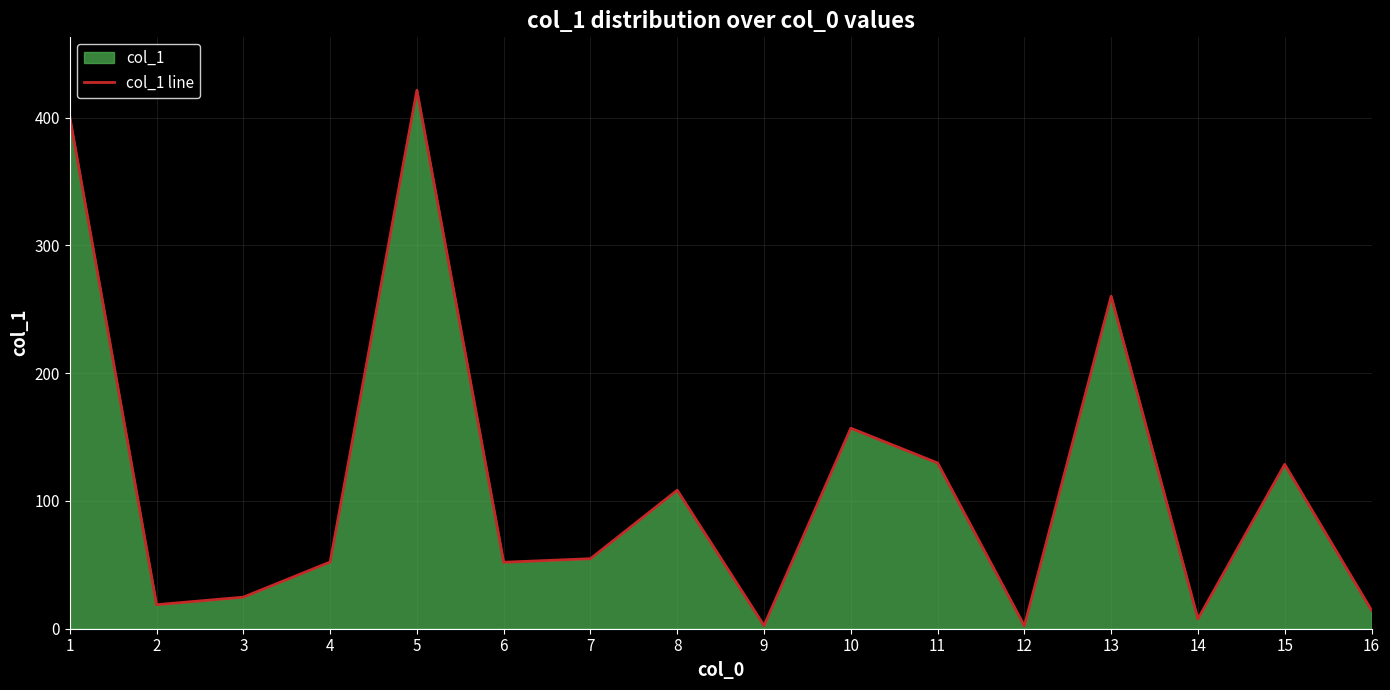

At which label is the value closest to 211?

13